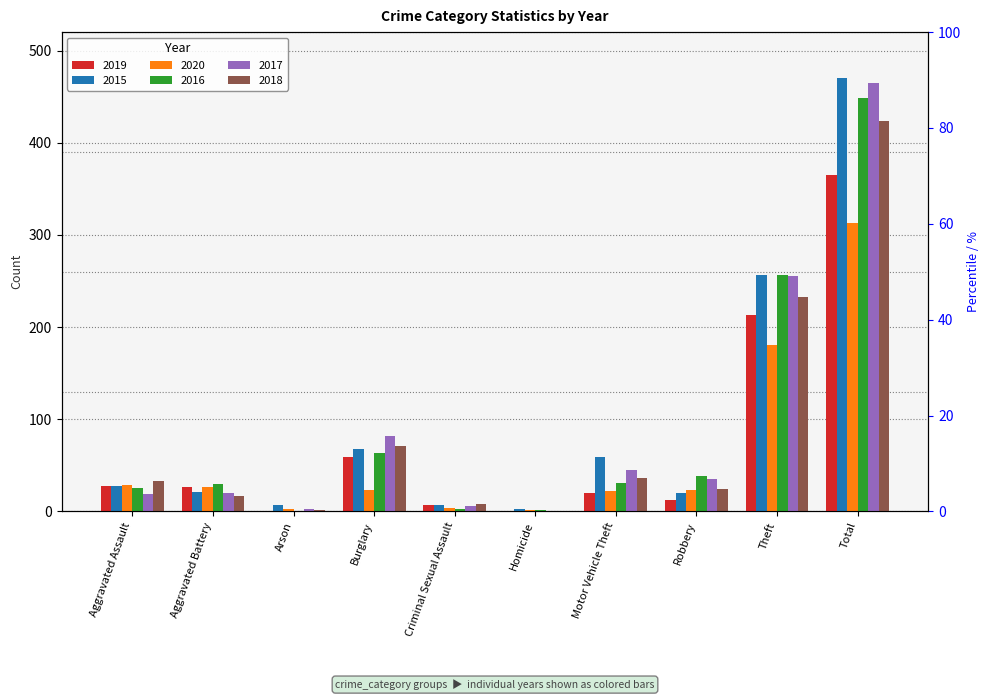

How many values in the 2015 series are below 28?

5